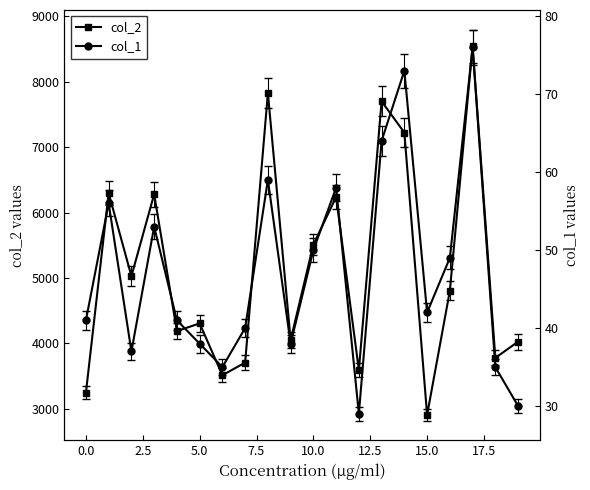

Rank the series at 18 from lowest to highest value.

col_1, col_2